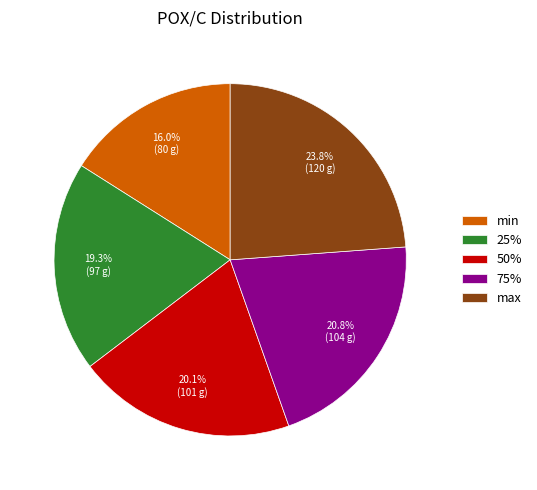

What percentage is the min slice, to the nearest percent?

16%